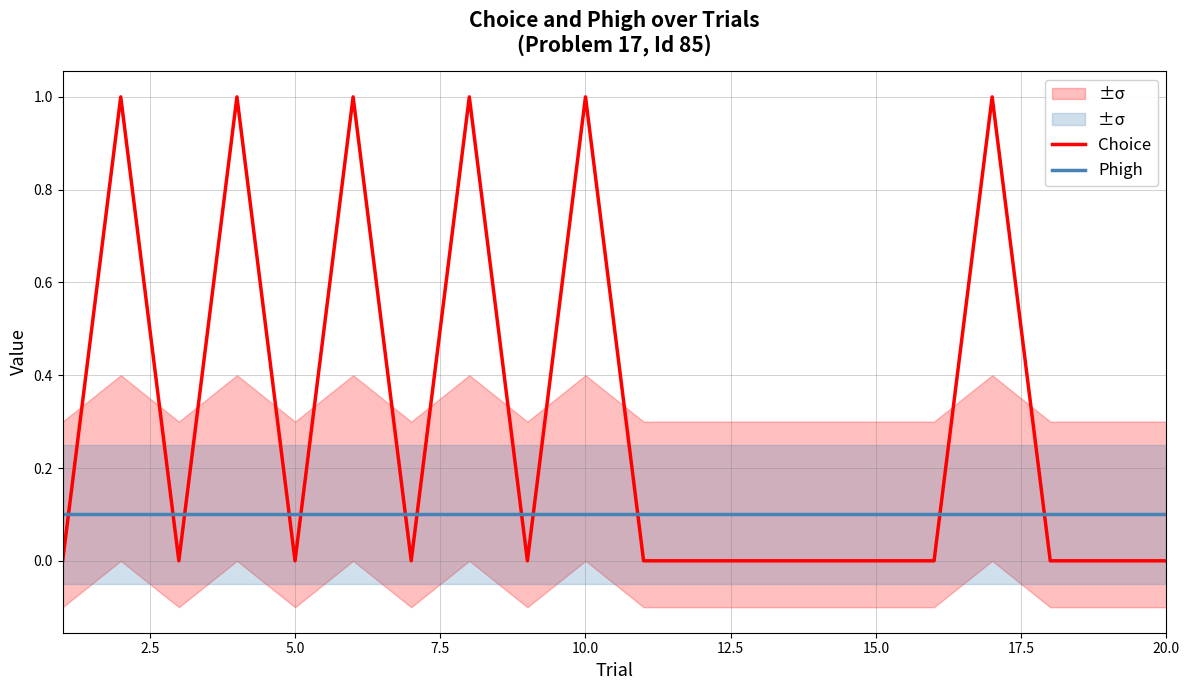

True or false: Choice and Phigh cross at least once.

True